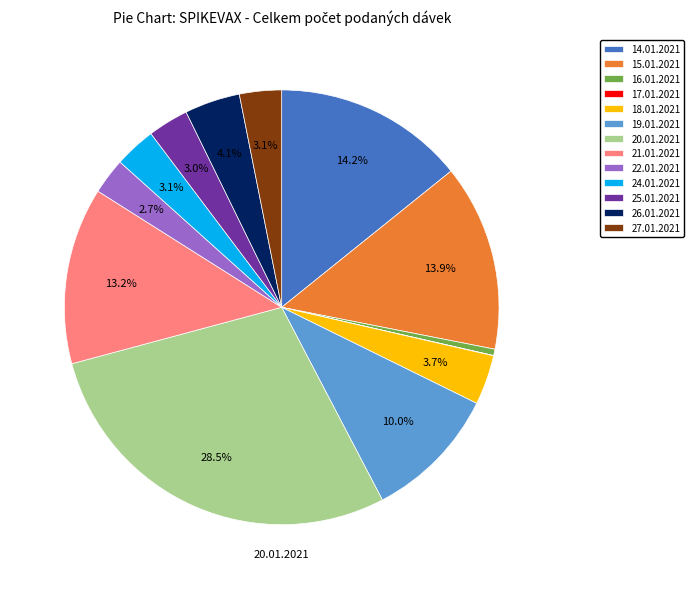

Combined, do 22.01.2021 and 18.01.2021 account for over 50%?

No